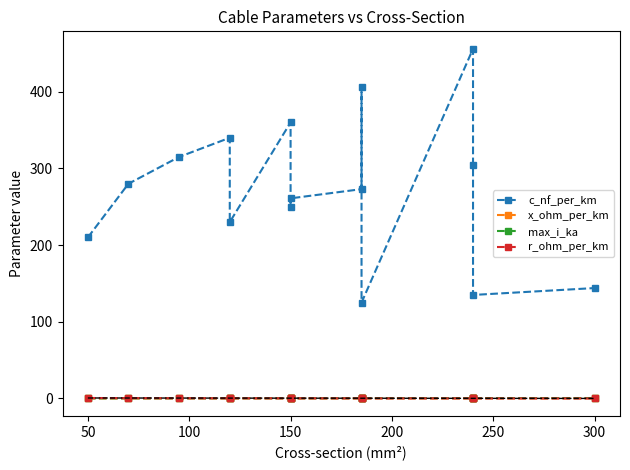

Is the value of x_ohm_per_km at 200 greater than the value of c_nf_per_km at 300?

No